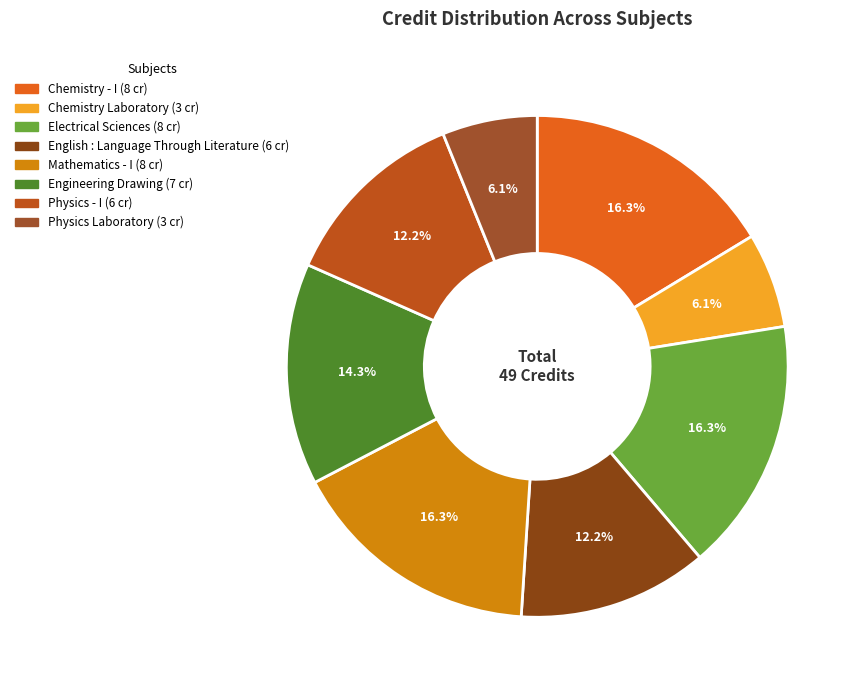

Is the sum of Physics Laboratory and Physics - I greater than half?

No